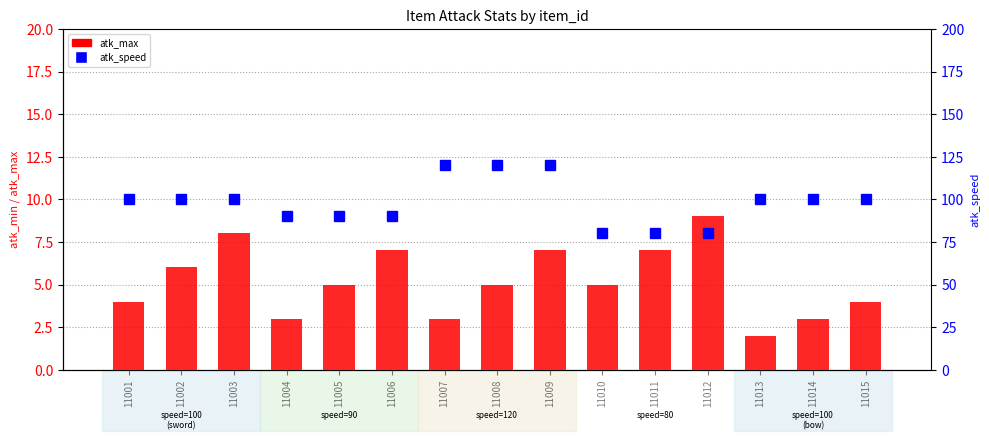

At which category does the chart reach its peak across all series?

11007